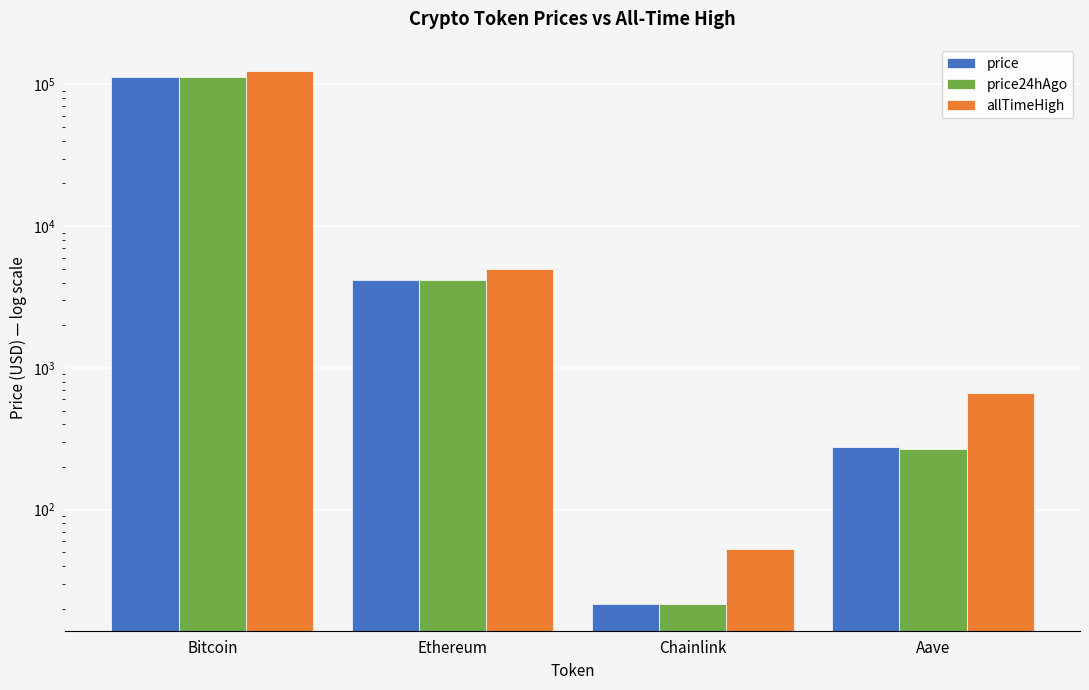

What is the difference between the second highest and second lowest values in the price series?

3892.8